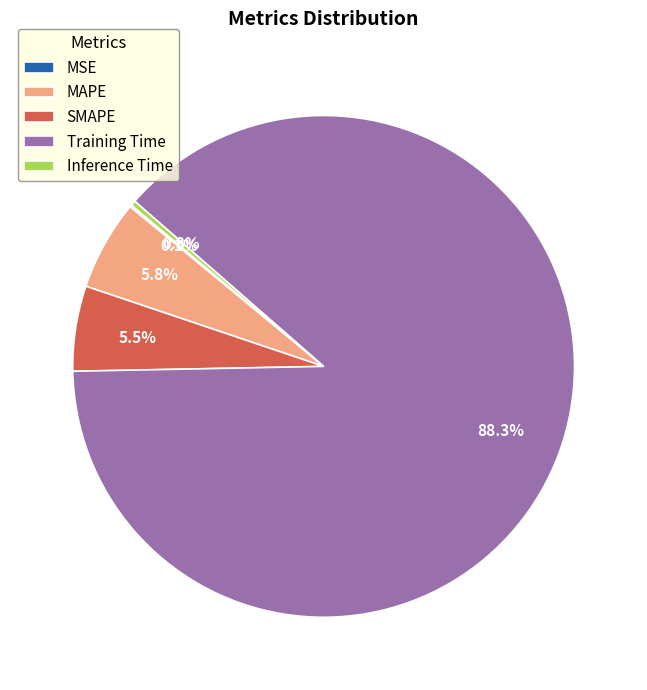

The Training Time slice represents 99% of the pie. True or false?

False